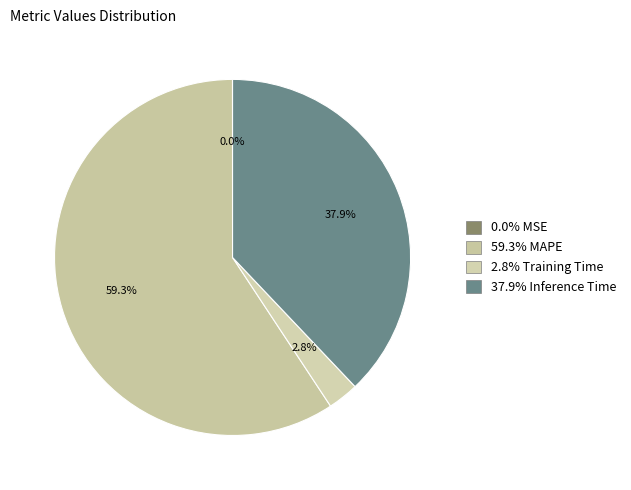

Which category has the biggest portion of the pie?

MAPE